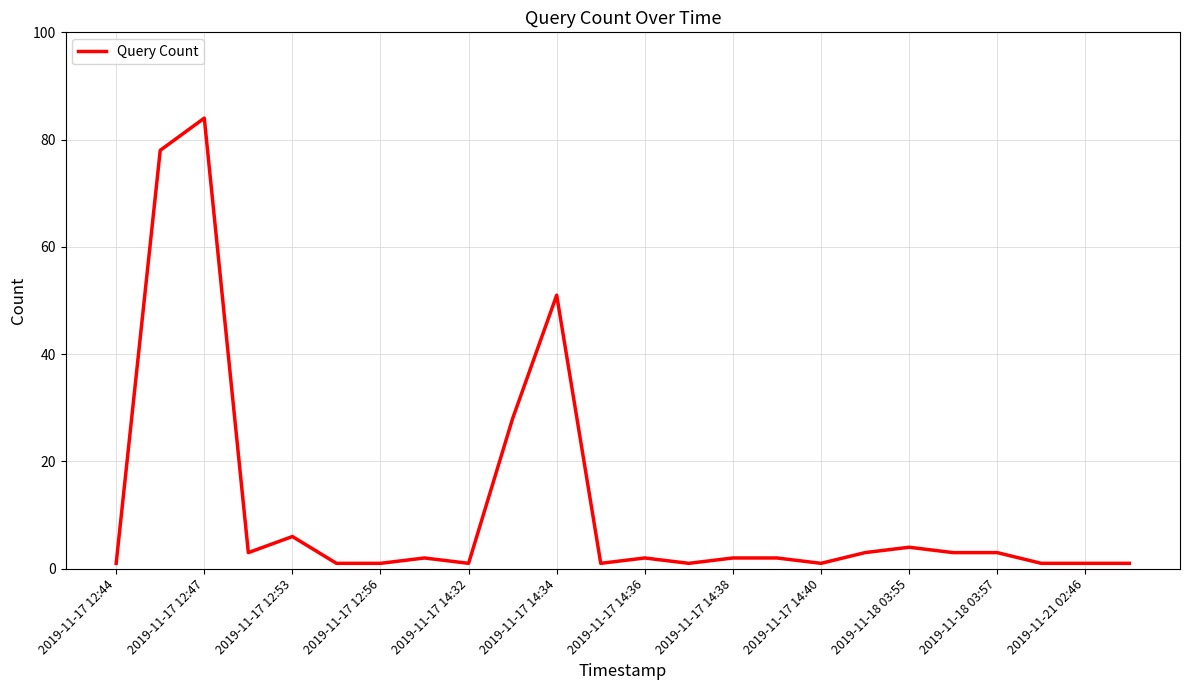

What is the difference between the maximum and minimum values?

83